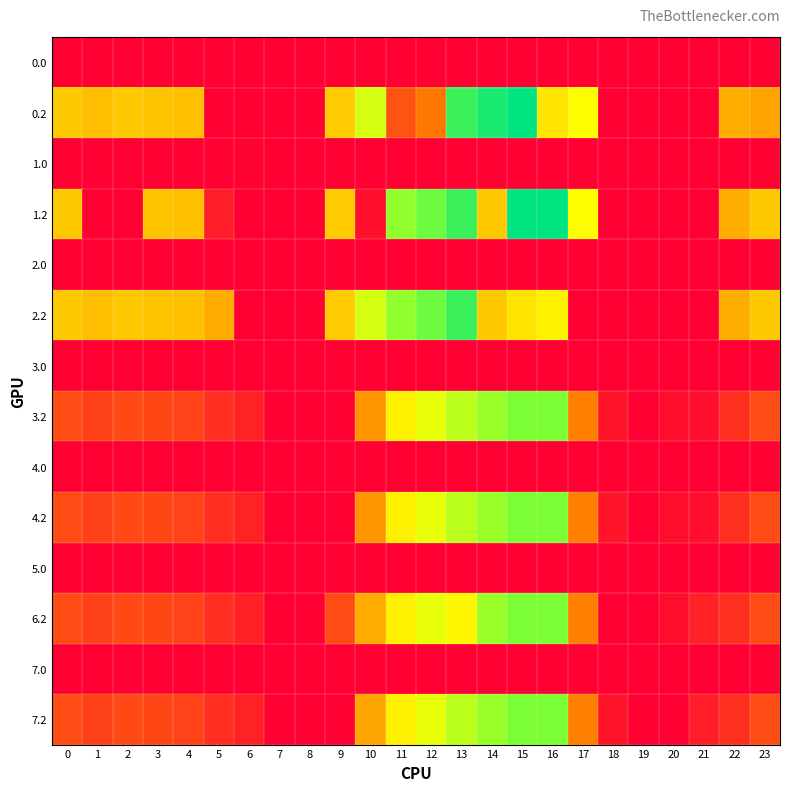

Reading left to right, extract all data points from this chart.

0.0: 0=0.0	1=0.0	2=0.0	3=0.0	4=0.0	5=0.0	6=0.0	7=0.0	8=0.0	9=0.0	10=0.0	11=0.0	12=0.0	13=0.0	14=0.0	15=0.0	16=0.0	17=0.0	18=0.0	19=0.0	20=0.0	21=0.0	22=0.0	23=0.0
0.2: 0=287.1	1=272.7	2=285.5	3=281.0	4=274.4	5=0.0	6=0.0	7=0.0	8=0.0	9=288.5	10=423.6	11=120.6	12=171.2	13=640.5	14=687.5	15=725.8	16=326.6	17=362.4	18=0.0	19=0.0	20=0.0	21=0.0	22=247.4	23=233.9
1.0: 0=0.0	1=0.0	2=0.0	3=0.0	4=0.0	5=0.0	6=8.0	7=0.0	8=0.0	9=0.0	10=0.0	11=0.0	12=0.0	13=0.0	14=0.0	15=0.0	16=0.0	17=0.0	18=0.0	19=0.0	20=0.0	21=0.0	22=0.0	23=0.0
1.2: 0=287.1	1=0.0	2=0.0	3=281.0	4=274.4	5=43.1	6=0.0	7=0.0	8=0.0	9=288.5	10=23.6	11=520.6	12=571.2	13=640.5	14=287.4	15=725.8	16=726.6	17=362.4	18=0.0	19=0.0	20=0.0	21=0.0	22=247.4	23=287.5
2.0: 0=0.0	1=0.0	2=0.0	3=0.0	4=0.0	5=0.0	6=0.0	7=0.0	8=0.0	9=0.0	10=0.0	11=0.0	12=0.0	13=0.0	14=0.0	15=0.0	16=0.0	17=0.0	18=0.0	19=0.0	20=0.0	21=0.0	22=0.0	23=0.0
2.2: 0=287.1	1=272.7	2=285.5	3=281.0	4=274.4	5=245.0	6=0.0	7=0.0	8=0.0	9=288.5	10=423.6	11=520.6	12=571.2	13=640.5	14=287.4	15=325.8	16=345.8	17=0.0	18=0.0	19=0.0	20=0.0	21=0.0	22=247.4	23=287.5
3.0: 0=0.0	1=0.0	2=0.0	3=0.0	4=0.0	5=0.0	6=0.0	7=0.0	8=0.0	9=0.0	10=0.0	11=0.0	12=0.0	13=0.0	14=0.0	15=0.0	16=0.0	17=0.0	18=0.0	19=0.0	20=0.0	21=0.0	22=0.0	23=0.0
3.2: 0=109.1	1=94.7	2=107.5	3=103.0	4=96.4	5=67.0	6=50.8	7=0.0	8=0.0	9=0.0	10=214.8	11=342.6	12=393.2	13=462.4	14=509.4	15=547.8	16=548.6	17=184.4	18=32.0	19=0.0	20=21.2	21=21.9	22=69.4	23=109.5
4.0: 0=0.0	1=0.0	2=0.0	3=0.0	4=0.0	5=0.0	6=0.0	7=0.0	8=0.0	9=0.0	10=0.0	11=0.0	12=0.0	13=0.0	14=0.0	15=0.0	16=0.0	17=0.0	18=0.0	19=0.0	20=0.0	21=0.0	22=0.0	23=0.0
4.2: 0=109.1	1=94.7	2=107.5	3=103.0	4=96.4	5=67.0	6=50.8	7=0.0	8=0.0	9=0.0	10=214.8	11=342.6	12=393.2	13=462.4	14=509.4	15=547.8	16=548.6	17=184.4	18=32.0	19=0.0	20=21.2	21=21.9	22=69.4	23=109.5
5.0: 0=0.0	1=0.0	2=0.0	3=0.0	4=0.0	5=0.0	6=0.0	7=0.0	8=0.0	9=0.0	10=0.0	11=0.0	12=0.0	13=0.0	14=0.0	15=0.0	16=0.0	17=0.0	18=0.0	19=0.0	20=0.0	21=0.0	22=0.0	23=0.0
6.2: 0=109.1	1=94.7	2=107.5	3=103.0	4=96.4	5=67.0	6=48.4	7=0.0	8=0.0	9=110.5	10=245.6	11=342.6	12=393.2	13=353.2	14=509.4	15=547.8	16=548.6	17=184.4	18=0.0	19=0.0	20=21.2	21=48.4	22=69.4	23=109.5
7.0: 0=0.0	1=0.0	2=0.0	3=0.0	4=0.0	5=0.0	6=0.0	7=0.0	8=0.0	9=0.0	10=0.0	11=0.0	12=0.0	13=0.0	14=0.0	15=0.0	16=0.0	17=0.0	18=0.0	19=0.0	20=0.0	21=0.0	22=0.0	23=0.0
7.2: 0=109.1	1=94.7	2=107.5	3=103.0	4=96.4	5=67.0	6=50.8	7=0.0	8=0.0	9=0.0	10=238.9	11=342.6	12=393.2	13=462.4	14=509.4	15=547.8	16=548.6	17=184.4	18=32.0	19=0.0	20=0.0	21=43.0	22=69.4	23=109.5